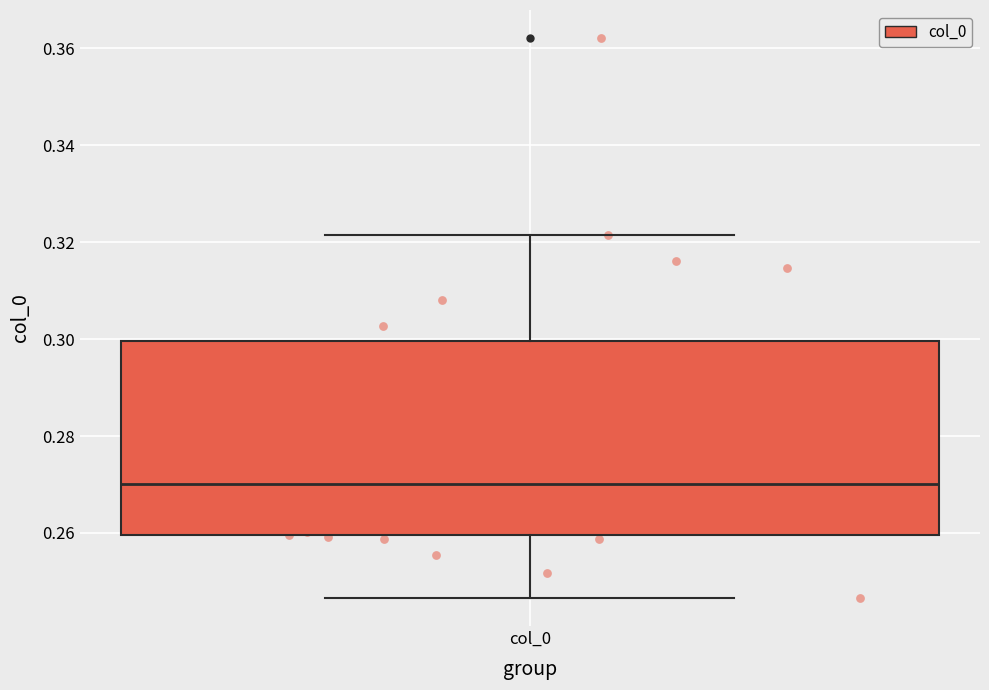

Where does the upper whisker of the box for col_0 end on the y-axis? The values are not printed on the chart, so give them approximately, as read against the axis.

0.322